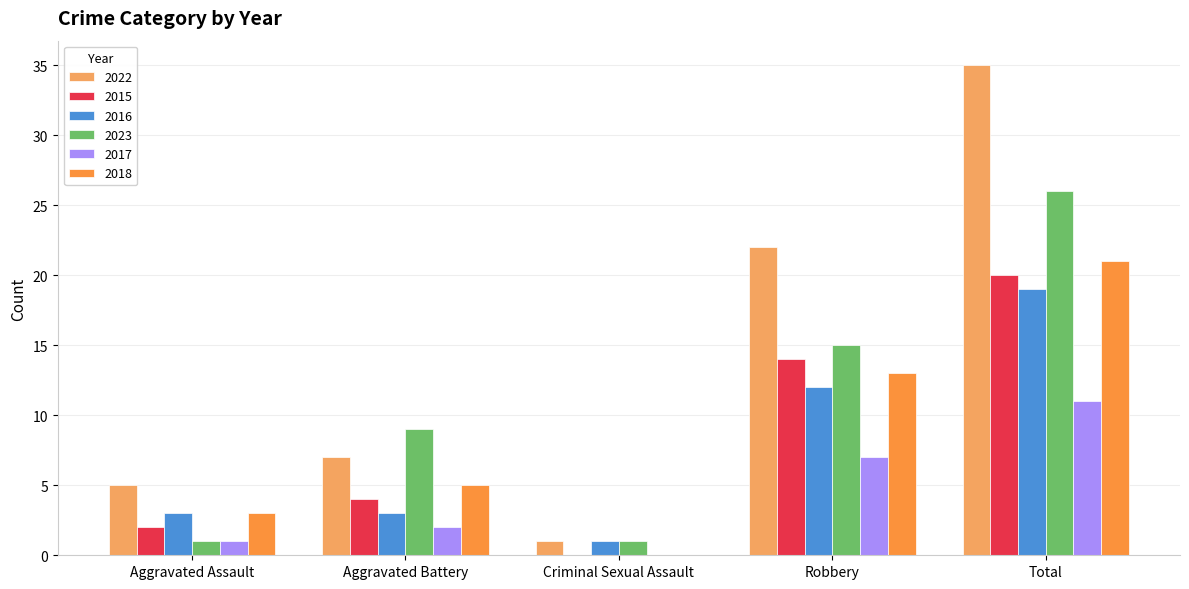

What is the highest value of the 2015 series?

20